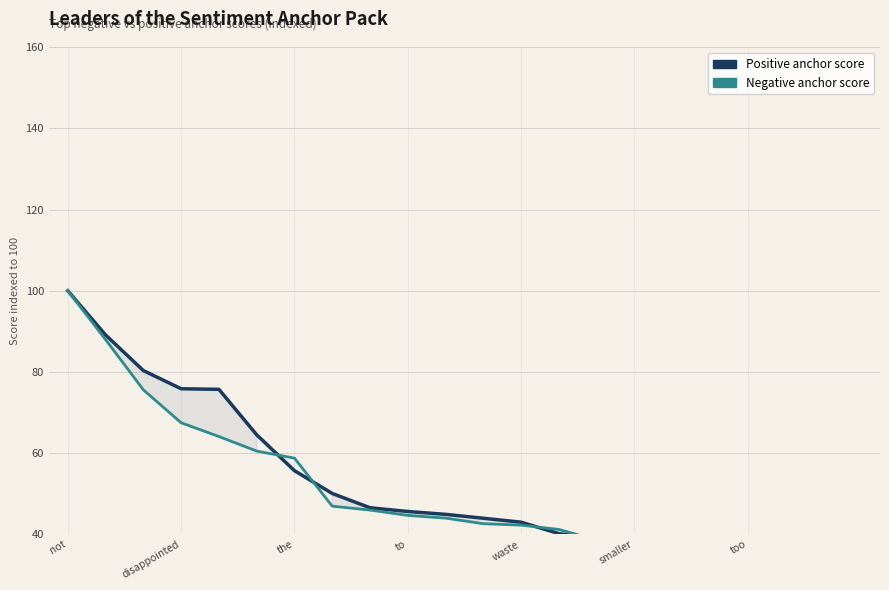

What is the approximate value of Positive anchor score at to?

45.6